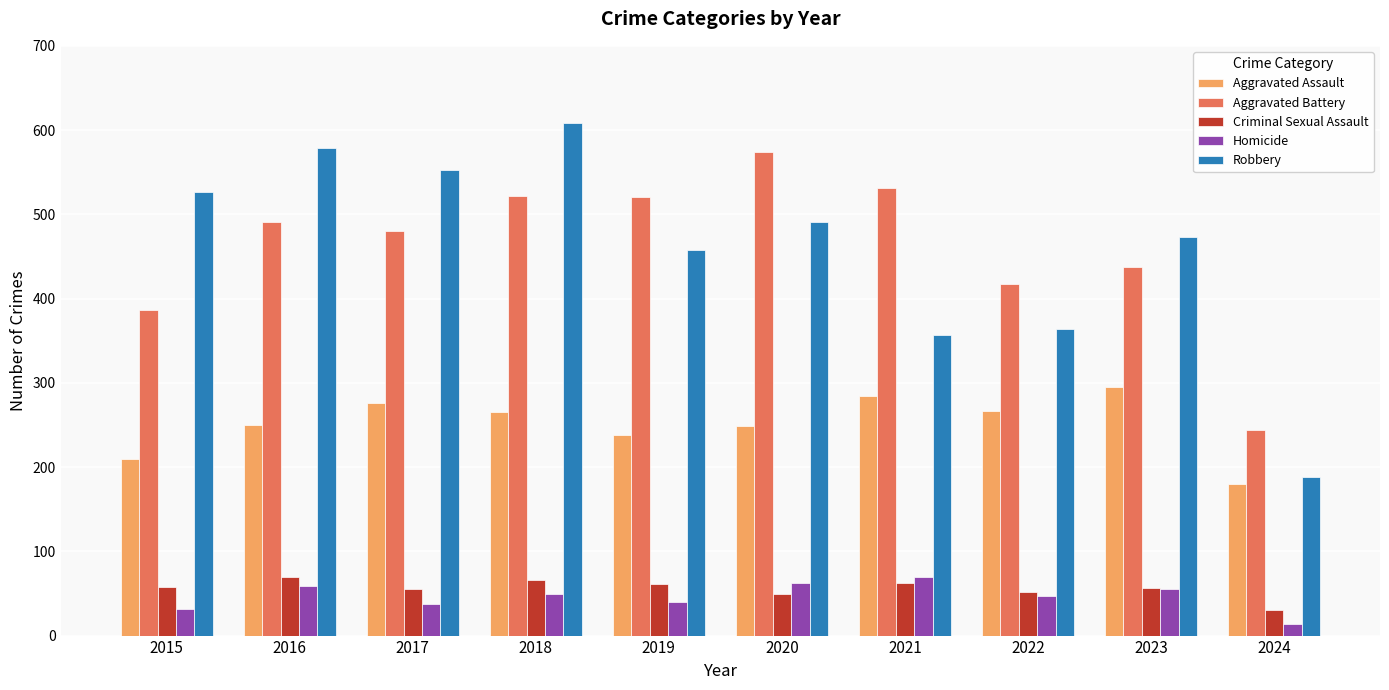

Which series has the widest spread of values?

Robbery